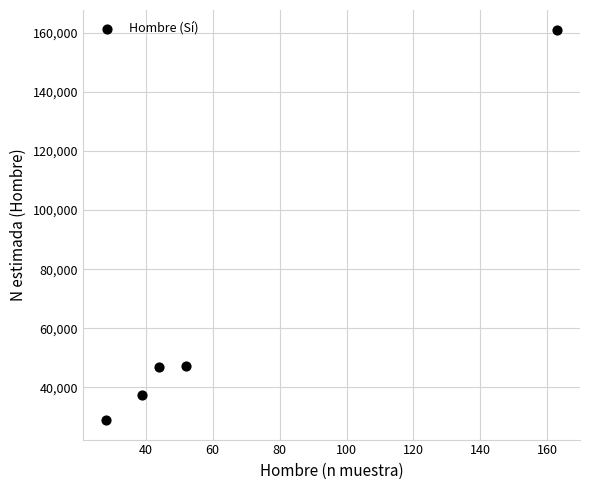

What is the range of Y values (max minus min)?

132043